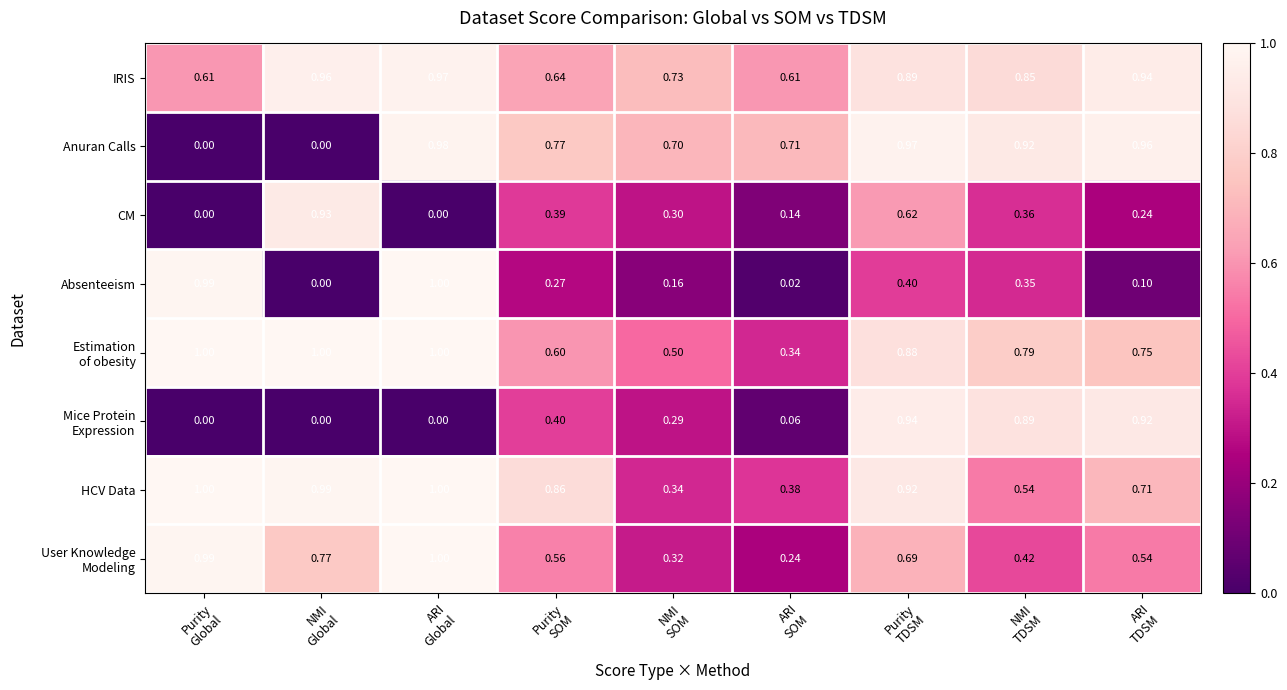

Which series has the widest spread of values?

Absenteeism